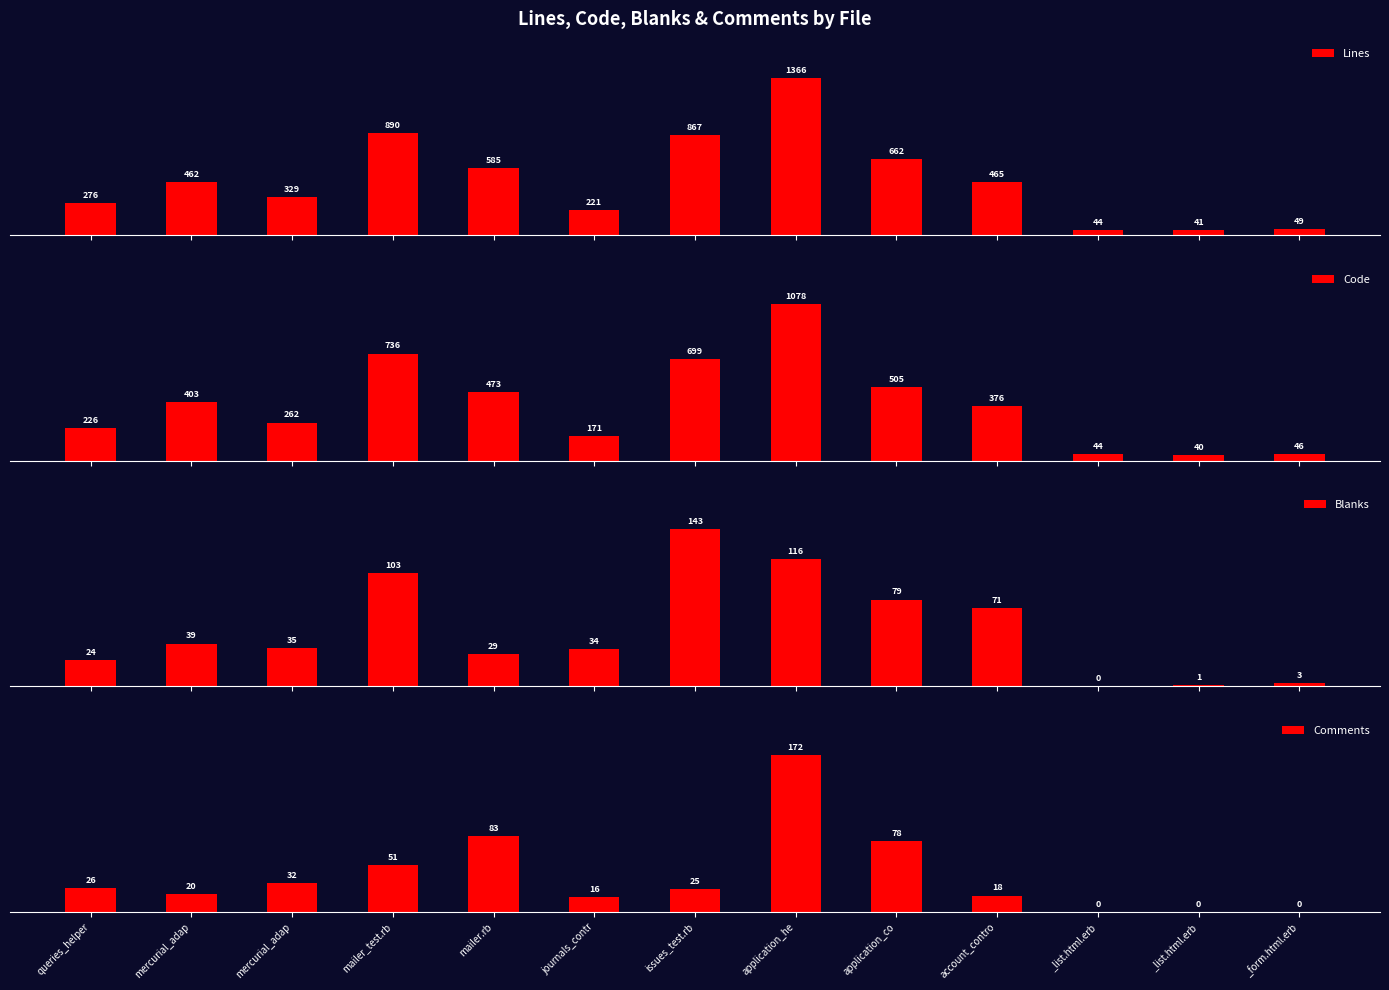

What is the difference between the Comments values at issues_test.rb and _list.html.erb?

25